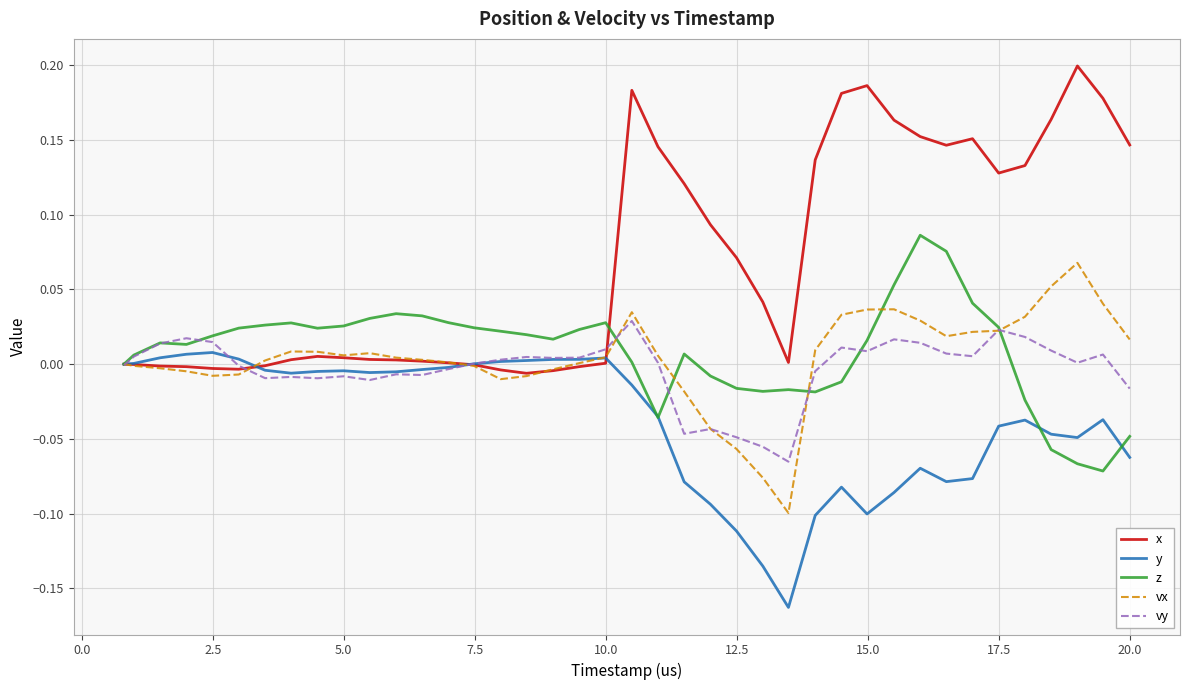

True or false: y and x intersect in this chart.

True